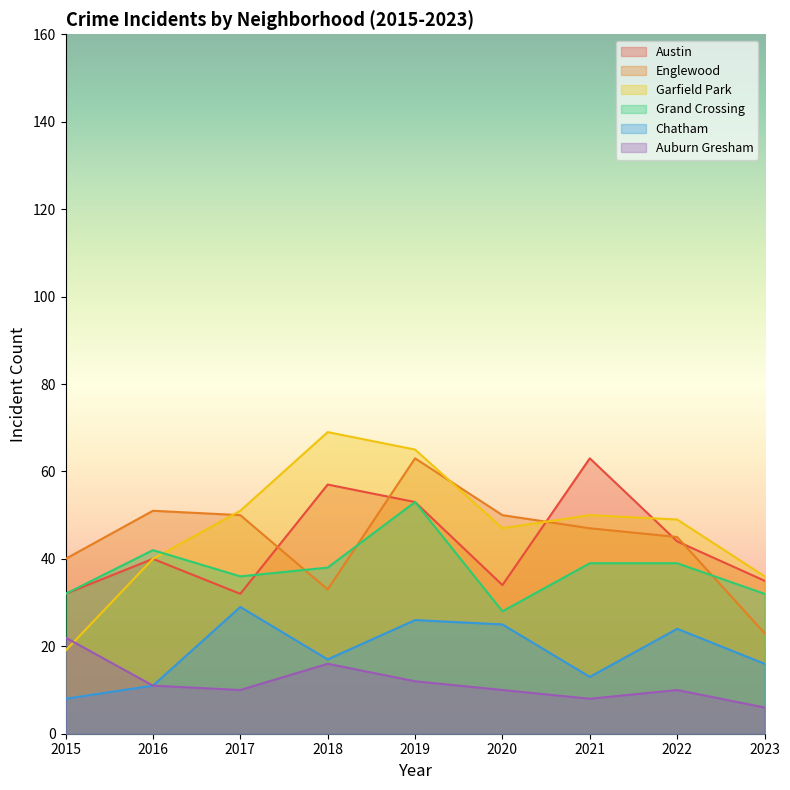

Reading right to left, what are all the values shown in this chart?

Austin: 35	44	63	34	53	57	32	40	32
Englewood: 23	45	47	50	63	33	50	51	40
Garfield Park: 36	49	50	47	65	69	51	40	19
Grand Crossing: 32	39	39	28	53	38	36	42	32
Chatham: 16	24	13	25	26	17	29	11	8
Auburn Gresham: 6	10	8	10	12	16	10	11	22